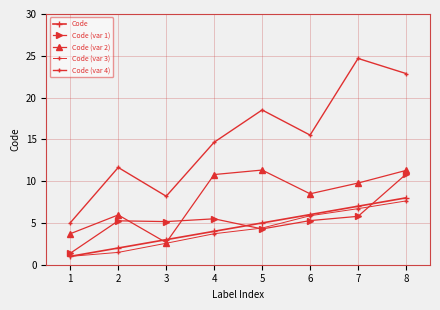

Count the number of data series in this chart.

5